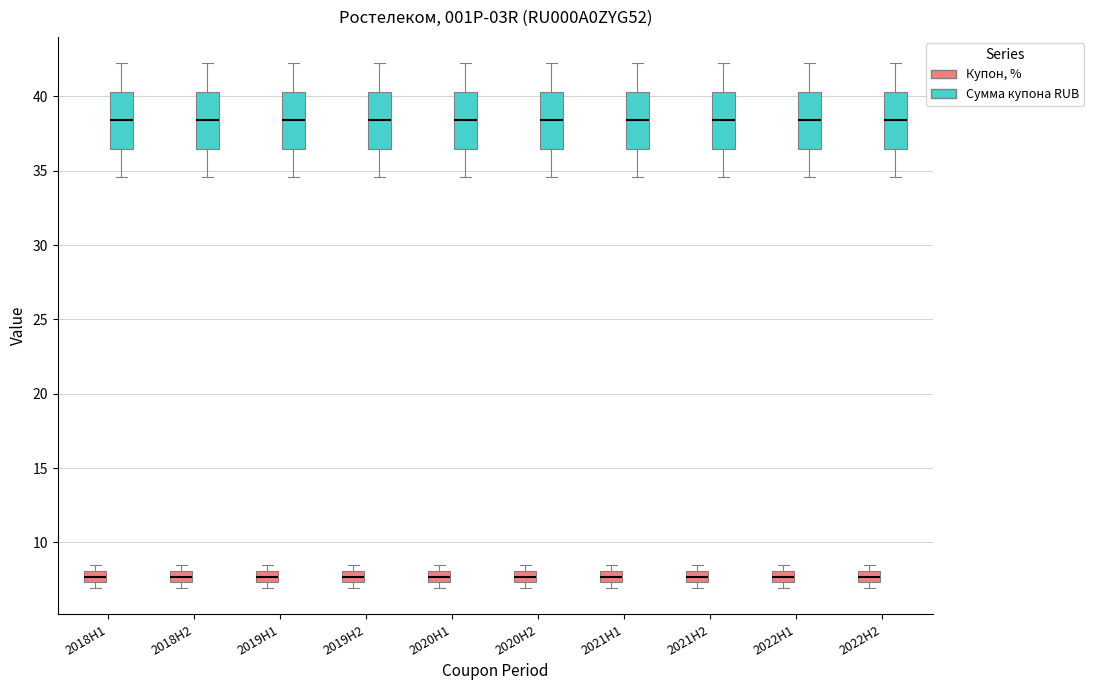

Reading left to right, transcribe this box plot: for each box, give where its median line is, the range the box spans, and where its two whiskers end, as read against the y-axis. The values are not printed on the chart, so give them approximately, as read against the axis.

2018H1 (Купон, %): median 7.5 (inside the box), box 7.5 to 8.0, whiskers 7.0 to 8.5
2018H1 (Сумма купона RUB): median 38.5, box 36.5 to 40.5, whiskers 34.5 to 42.0
2018H2 (Купон, %): median 7.5 (inside the box), box 7.5 to 8.0, whiskers 7.0 to 8.5
2018H2 (Сумма купона RUB): median 38.5, box 36.5 to 40.5, whiskers 34.5 to 42.0
2019H1 (Купон, %): median 7.5 (inside the box), box 7.5 to 8.0, whiskers 7.0 to 8.5
2019H1 (Сумма купона RUB): median 38.5, box 36.5 to 40.5, whiskers 34.5 to 42.0
2019H2 (Купон, %): median 7.5 (inside the box), box 7.5 to 8.0, whiskers 7.0 to 8.5
2019H2 (Сумма купона RUB): median 38.5, box 36.5 to 40.5, whiskers 34.5 to 42.0
2020H1 (Купон, %): median 7.5 (inside the box), box 7.5 to 8.0, whiskers 7.0 to 8.5
2020H1 (Сумма купона RUB): median 38.5, box 36.5 to 40.5, whiskers 34.5 to 42.0
2020H2 (Купон, %): median 7.5 (inside the box), box 7.5 to 8.0, whiskers 7.0 to 8.5
2020H2 (Сумма купона RUB): median 38.5, box 36.5 to 40.5, whiskers 34.5 to 42.0
2021H1 (Купон, %): median 7.5 (inside the box), box 7.5 to 8.0, whiskers 7.0 to 8.5
2021H1 (Сумма купона RUB): median 38.5, box 36.5 to 40.5, whiskers 34.5 to 42.0
2021H2 (Купон, %): median 7.5 (inside the box), box 7.5 to 8.0, whiskers 7.0 to 8.5
2021H2 (Сумма купона RUB): median 38.5, box 36.5 to 40.5, whiskers 34.5 to 42.0
2022H1 (Купон, %): median 7.5 (inside the box), box 7.5 to 8.0, whiskers 7.0 to 8.5
2022H1 (Сумма купона RUB): median 38.5, box 36.5 to 40.5, whiskers 34.5 to 42.0
2022H2 (Купон, %): median 7.5 (inside the box), box 7.5 to 8.0, whiskers 7.0 to 8.5
2022H2 (Сумма купона RUB): median 38.5, box 36.5 to 40.5, whiskers 34.5 to 42.0